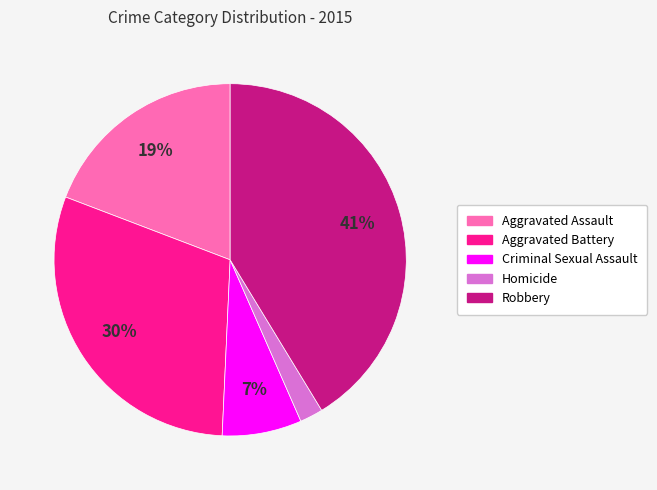

Which category has the biggest portion of the pie?

Robbery